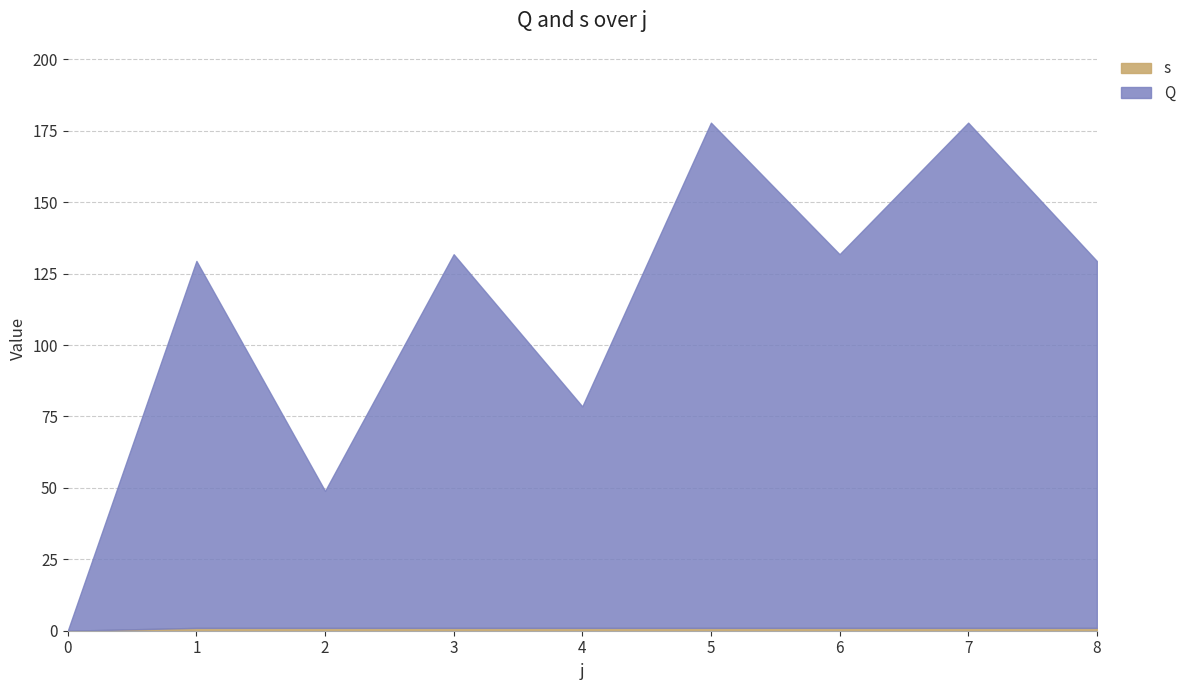

What is the average value of the s series?

0.9